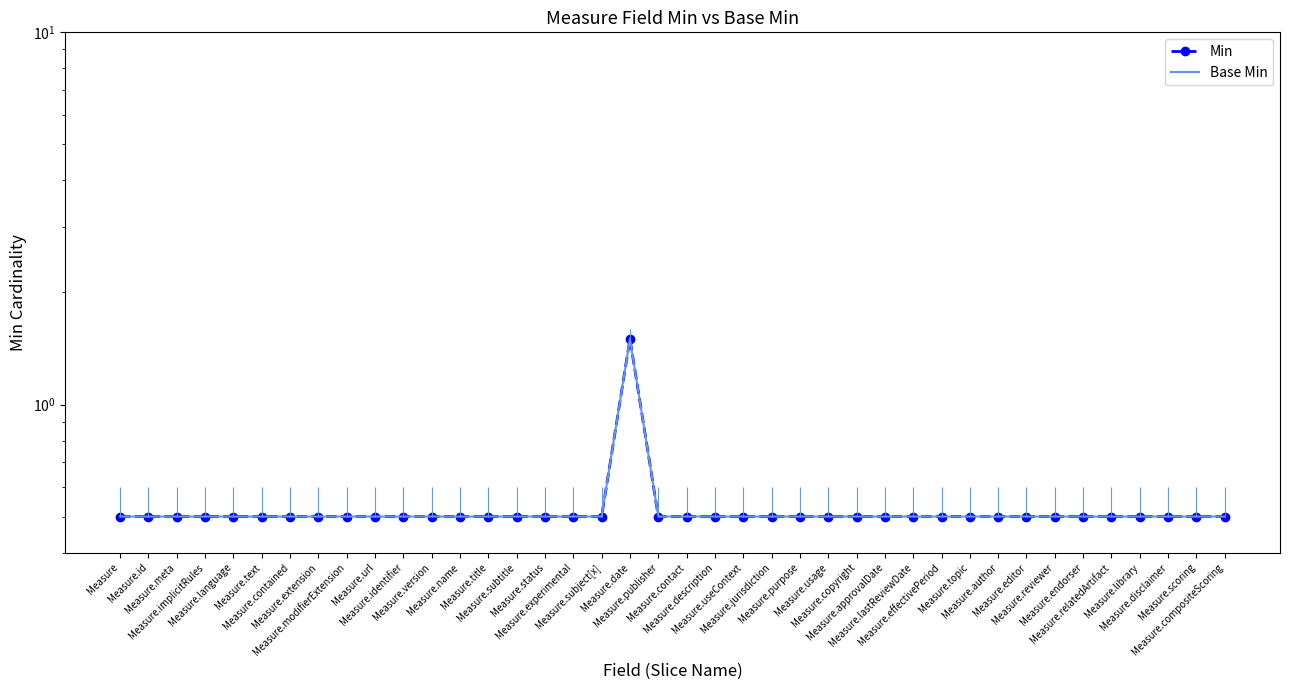

What is the value of the Min point at the 31st from the left?

0.5